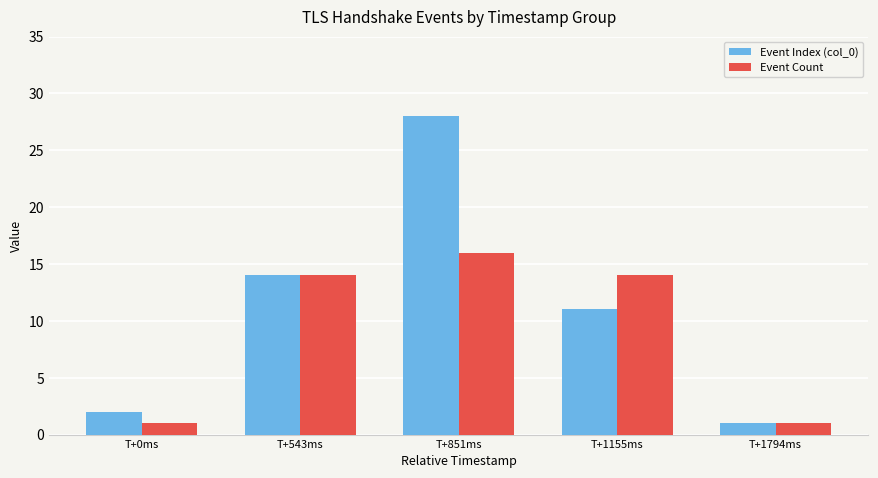

How many data points in Event Count are less than 14?

2